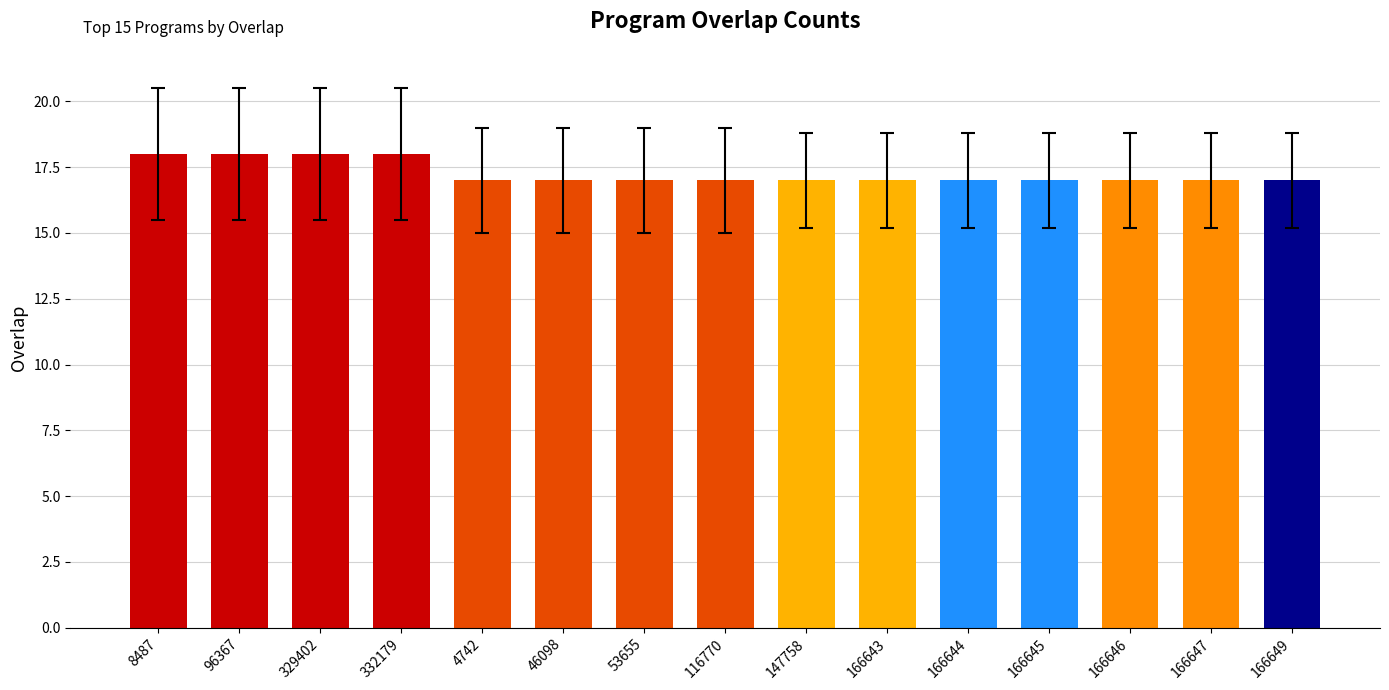

Reading left to right, extract all data points from this chart.

18	18	18	18	17	17	17	17	17	17	17	17	17	17	17